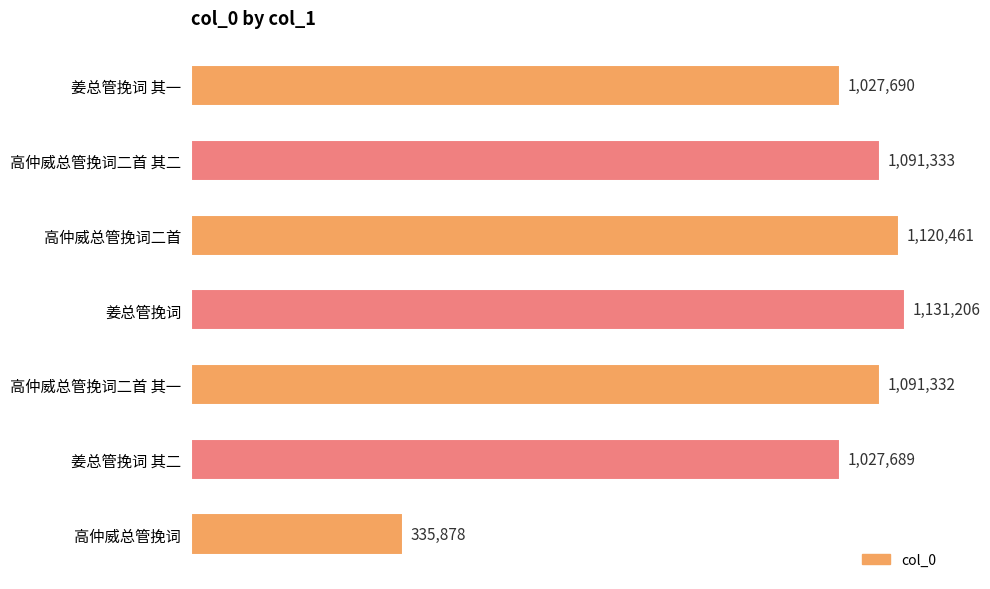

Which label corresponds to the largest value in the chart?

姜总管挽词